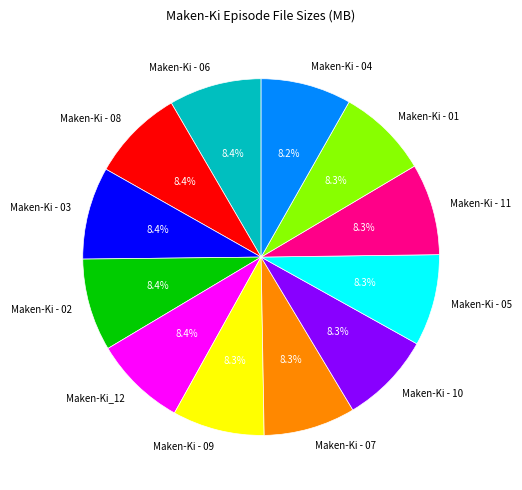

Is there a majority slice in this chart?

No